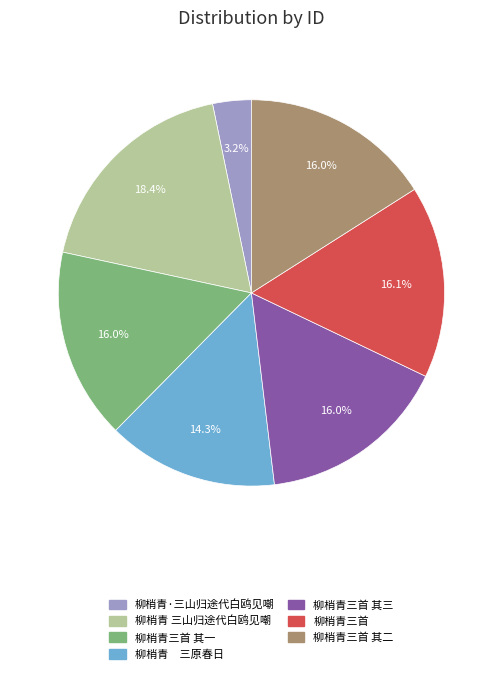

Is there any slice that represents more than half of the pie?

No